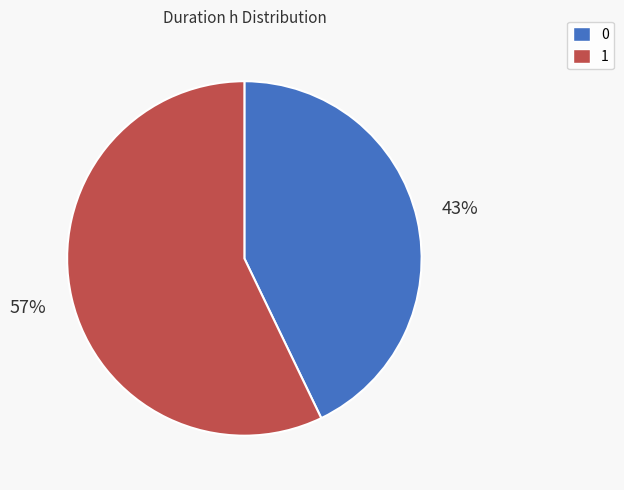

What is the ratio of the value at 1 to the value at 0?

1.3